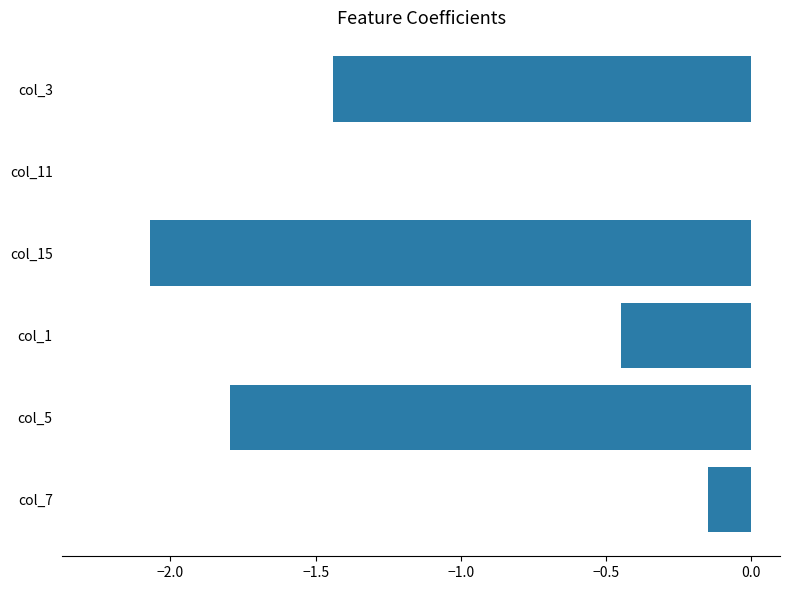

How many distinct data groups are displayed?

1